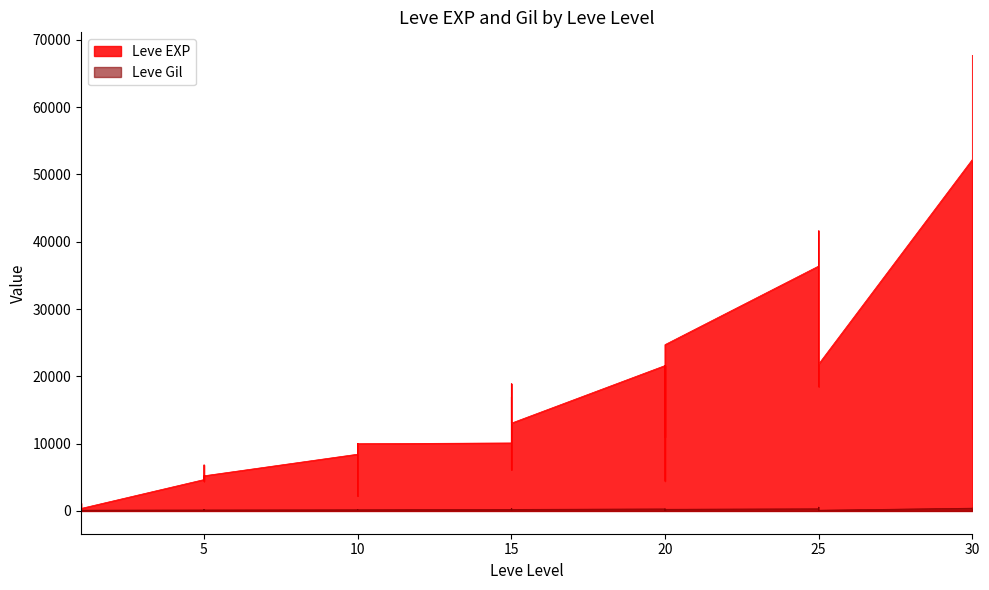

What is the greatest value displayed?

67730